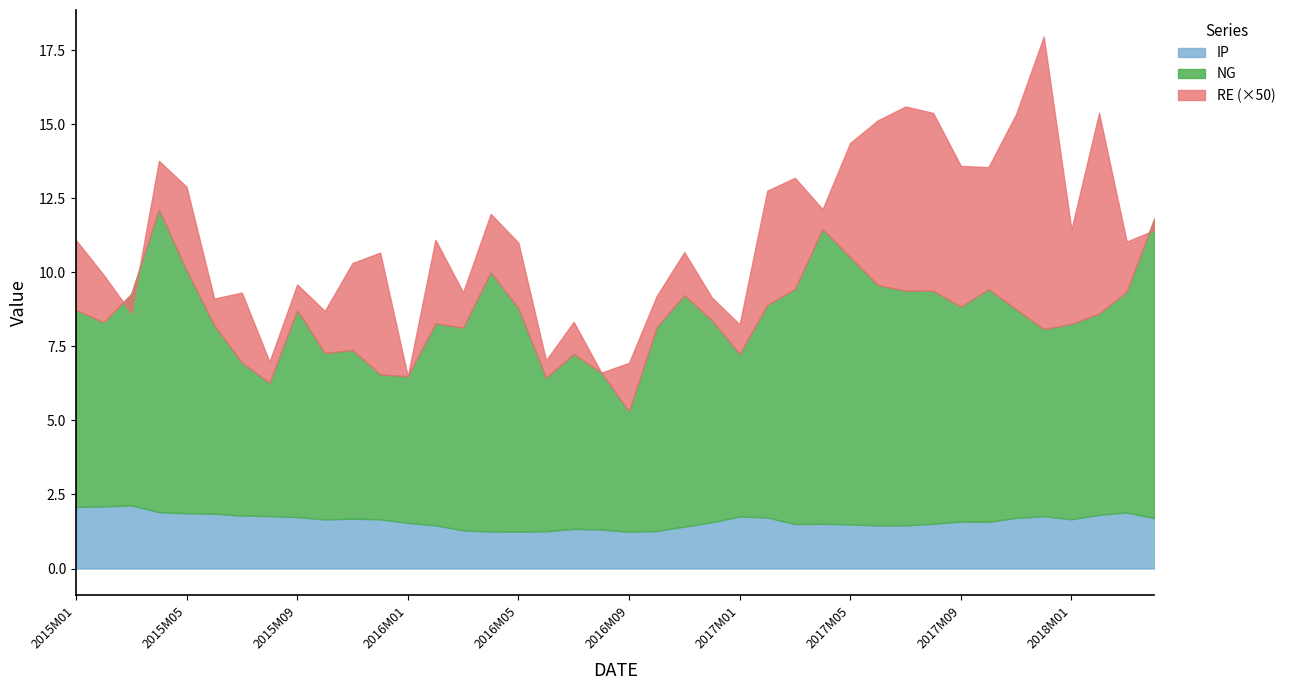

How many lines are shown in the chart?

3